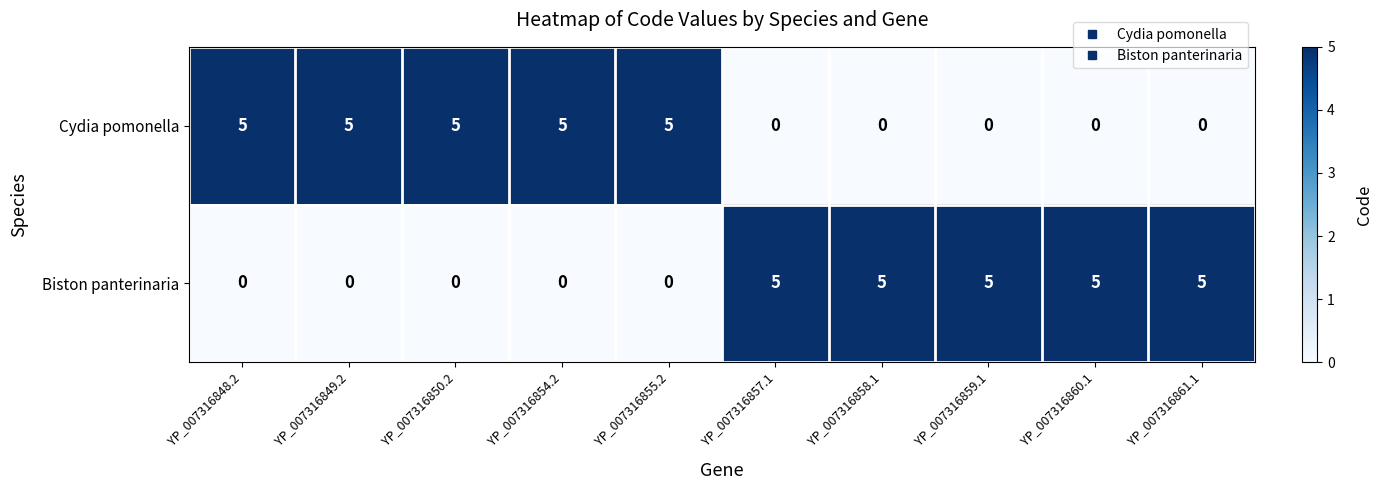

Is it true that Biston panterinaria equals -3 at YP_007316848.2?

False